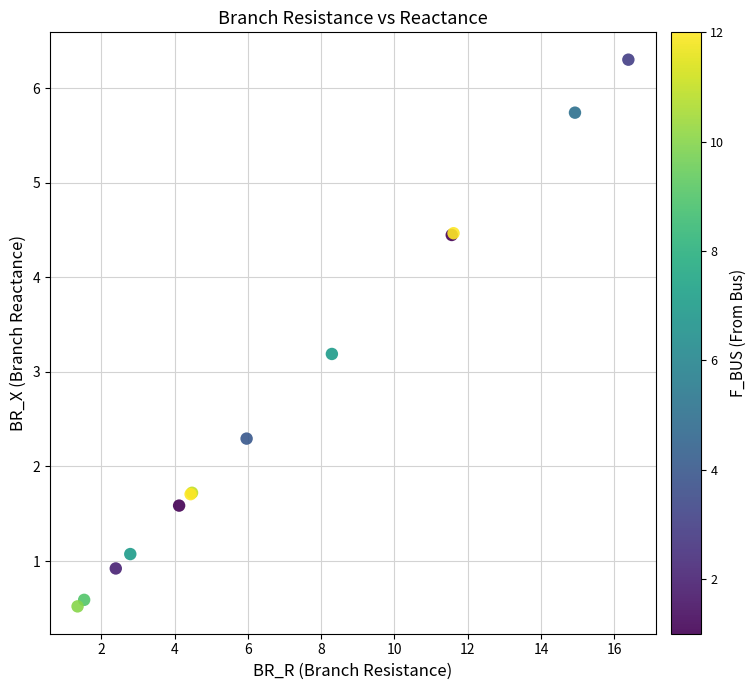

What Y value in the scatter plot is closest to 3?

3.2